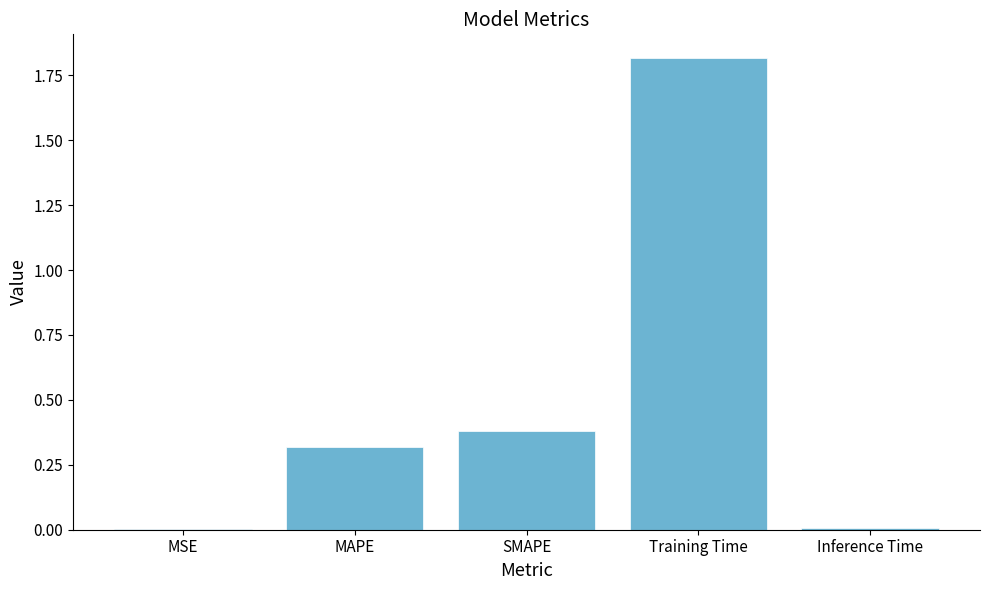

Which label corresponds to the largest value in the chart?

Training Time